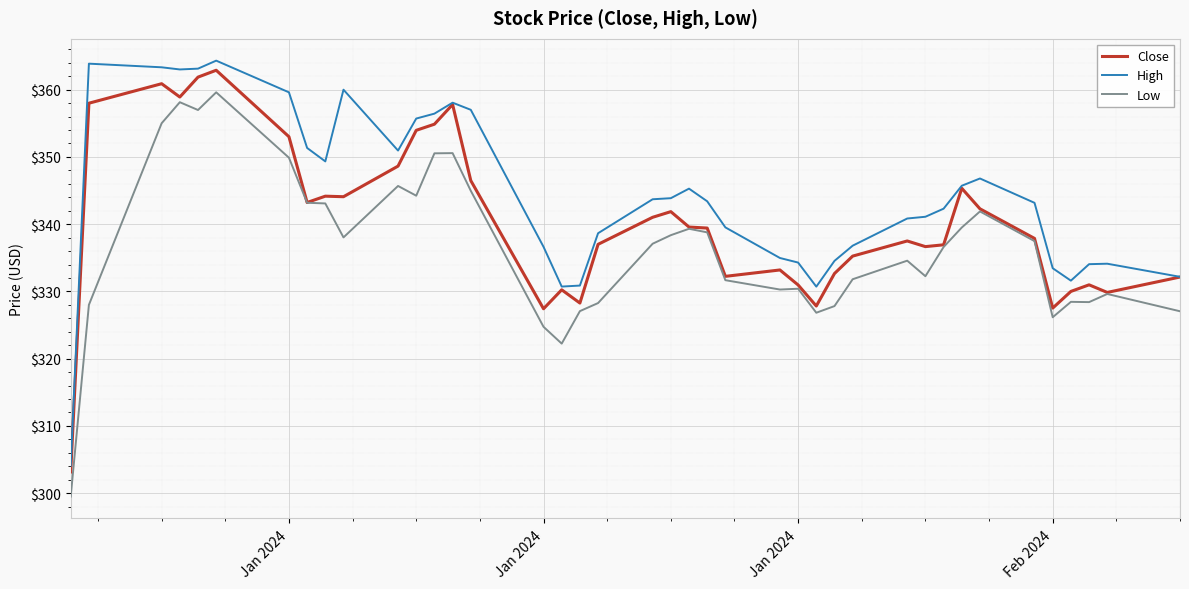

Which series has the largest total across all categories?

High